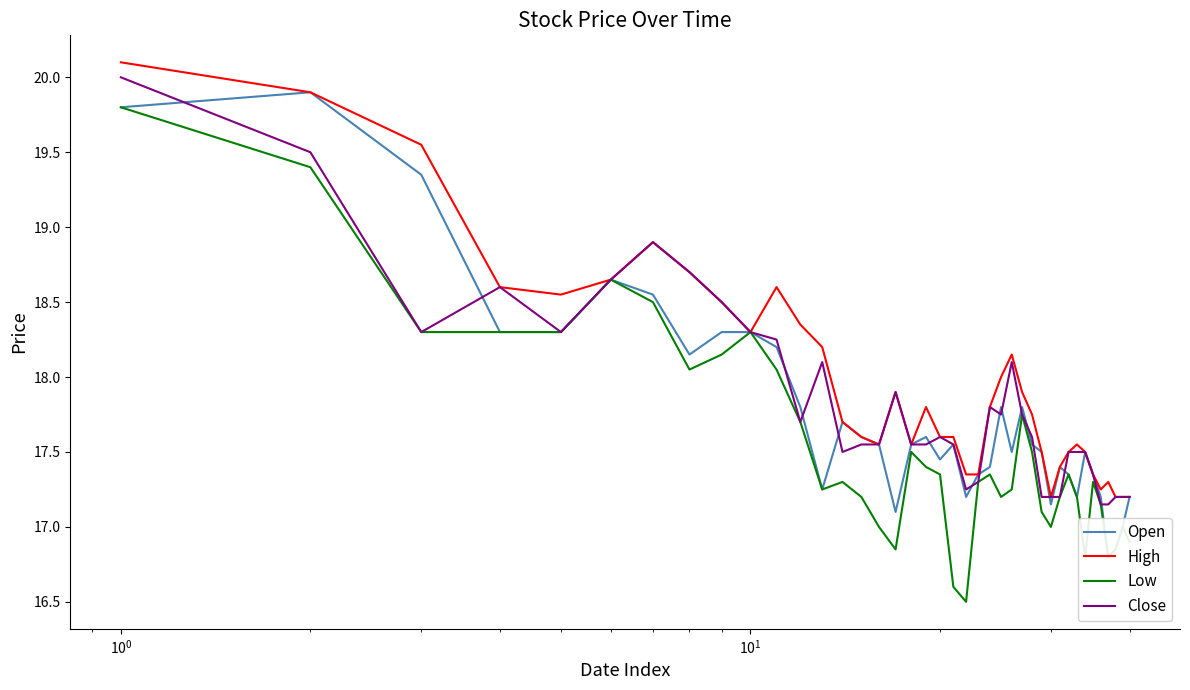

What is the maximum value for High?

20.1